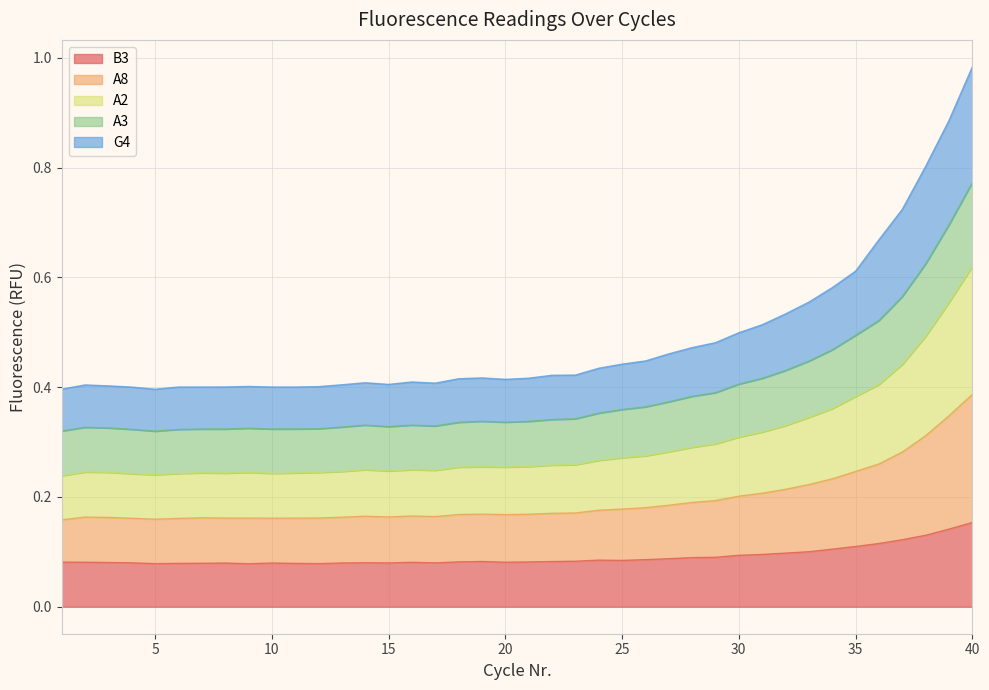

Between 30 and 17, which is larger?

30